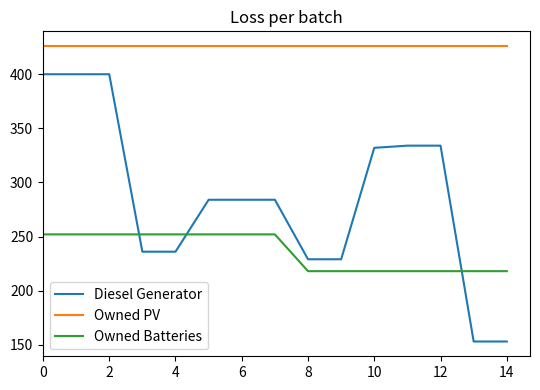

Which series has the largest total across all categories?

Owned PV